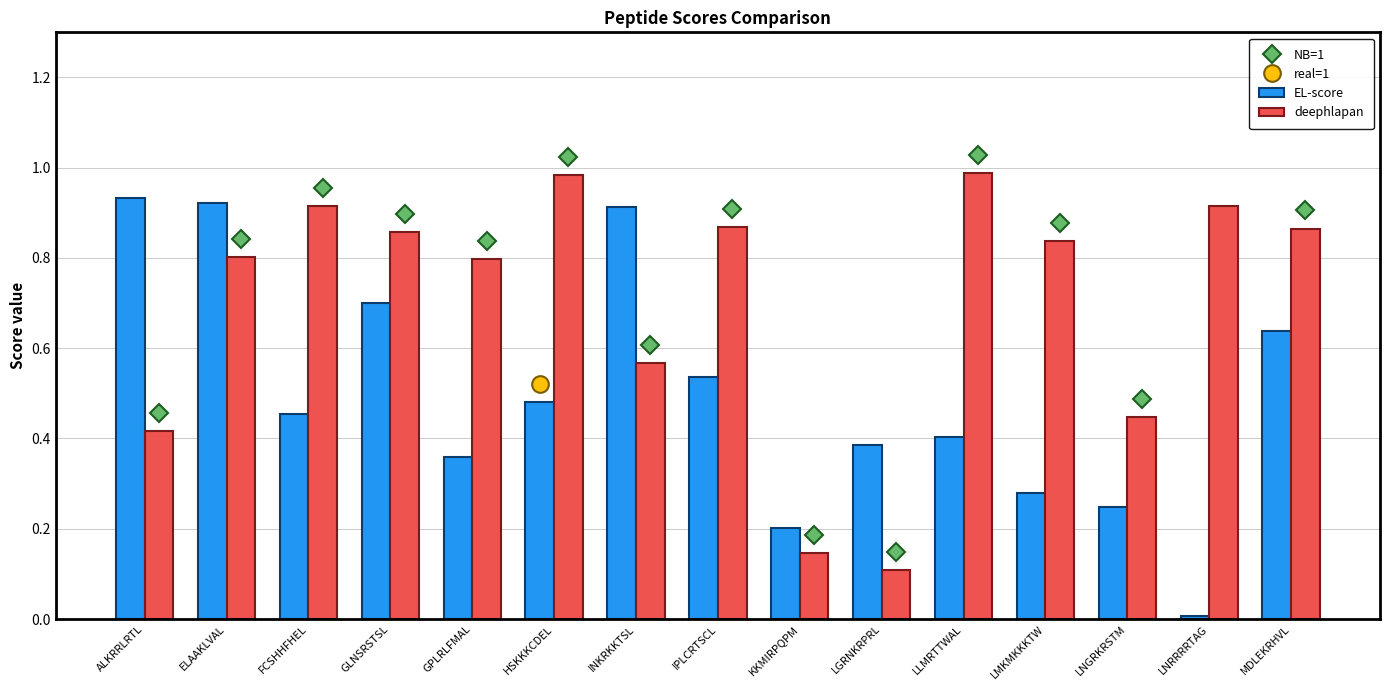

Which series has the largest range (max minus min)?

EL-score